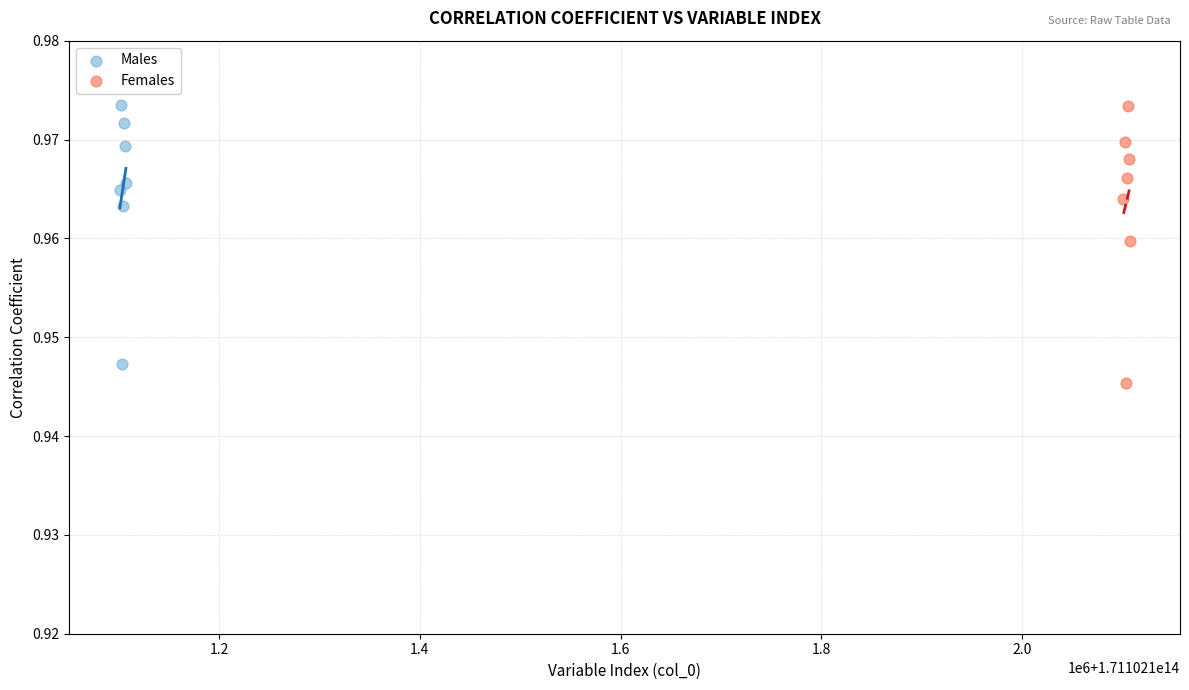

What are all the series names shown in the legend?

Males, Females